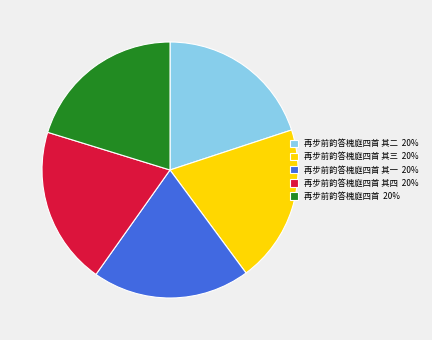

Do 再步前韵答槐庭四首 20% and 再步前韵答槐庭四首 其四 20% together represent more than half of the pie?

No